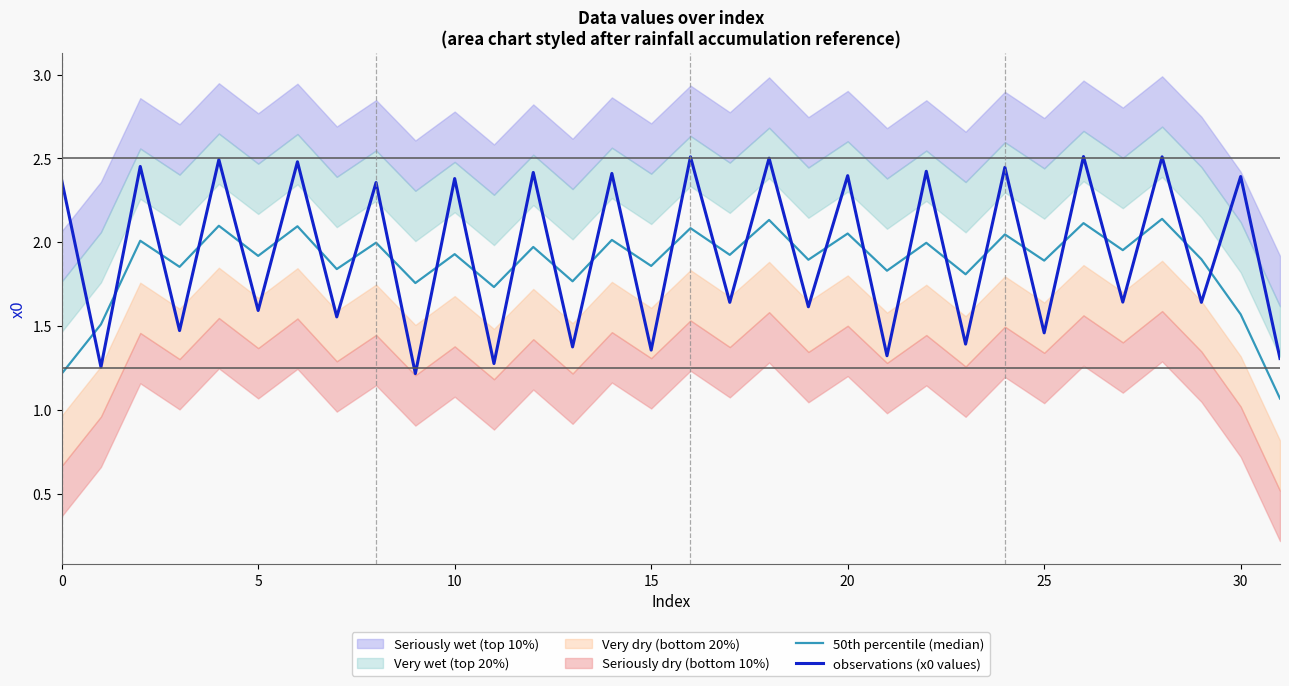

At which label is 50th percentile (median) closest to 1?

31